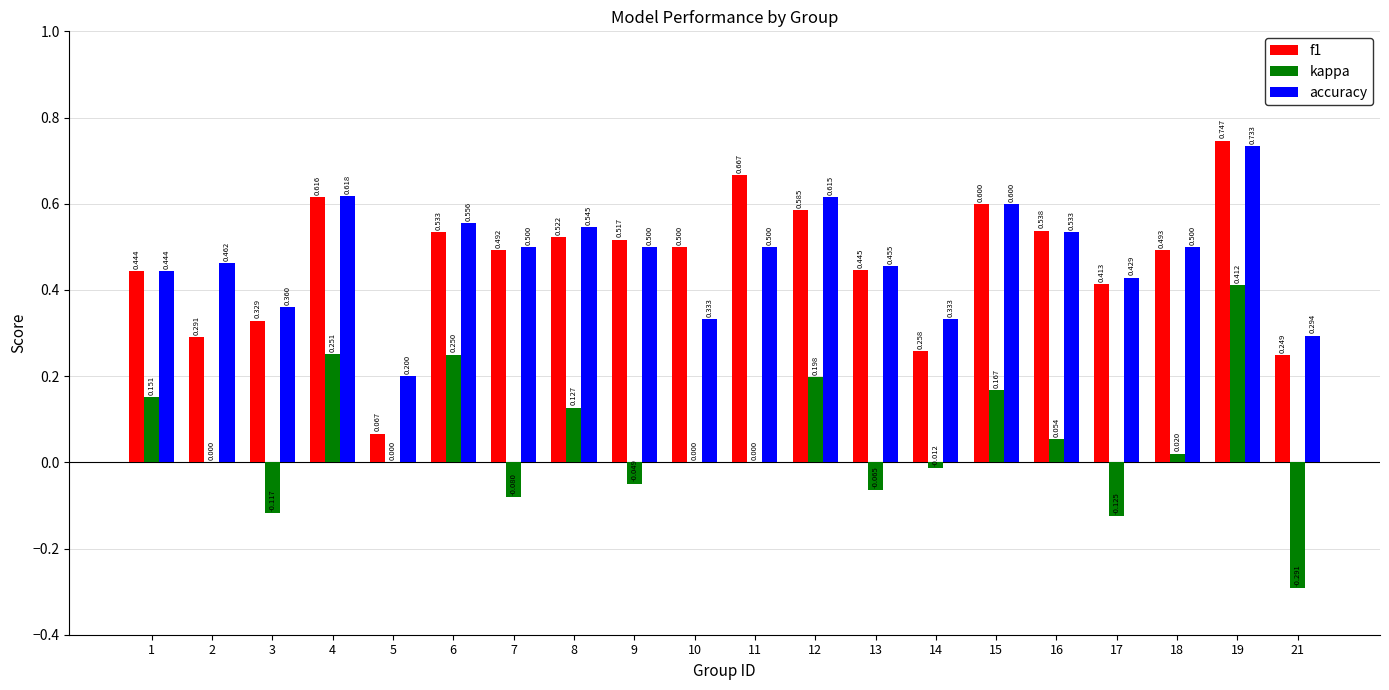

The value of f1 at 12 is 0.6. True or false?

True